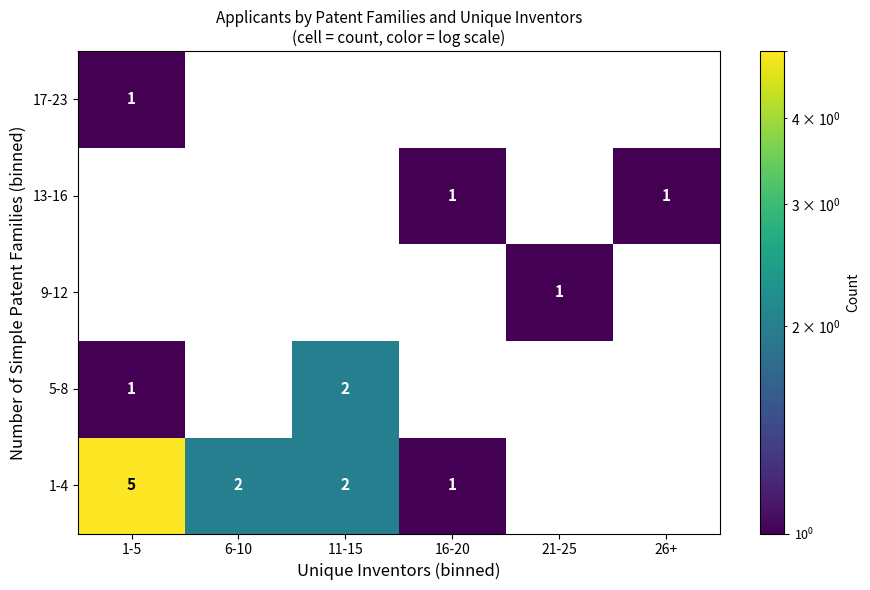

At which category does the chart reach its peak across all series?

1-5